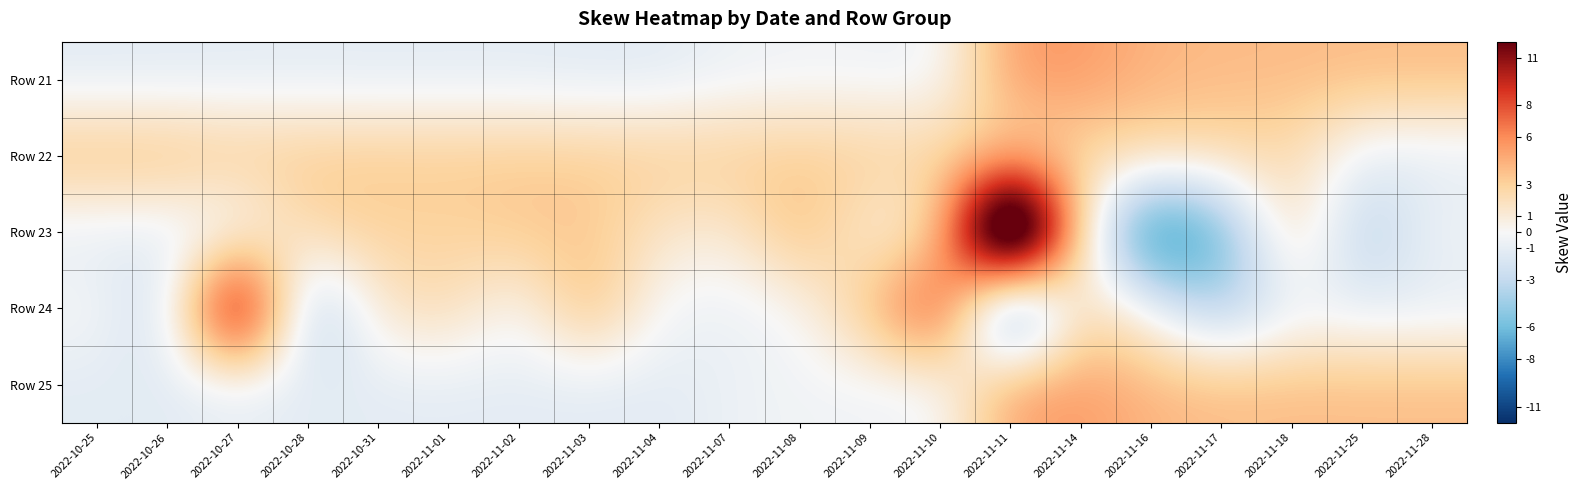

Reading left to right, what are all the values shown in this chart?

Row 21: 2022-10-25=-1.2	2022-10-26=-1.2	2022-10-27=-1.2	2022-10-28=-1.1	2022-10-31=-1.2	2022-11-01=-1.2	2022-11-02=-1.2	2022-11-03=-1.3	2022-11-04=-1.3	2022-11-07=-0.7	2022-11-08=-0.4	2022-11-09=-0.5	2022-11-10=-0.5	2022-11-11=5.4	2022-11-14=5.4	2022-11-16=4.3	2022-11-17=4.0	2022-11-18=4.0	2022-11-25=4.0	2022-11-28=4.0
Row 22: 2022-10-25=4.1	2022-10-26=4.1	2022-10-27=3.4	2022-10-28=3.4	2022-10-31=3.4	2022-11-01=3.4	2022-11-02=3.4	2022-11-03=3.3	2022-11-04=3.3	2022-11-07=3.3	2022-11-08=3.3	2022-11-09=3.3	2022-11-10=3.0	2022-11-11=2.5	2022-11-14=2.5	2022-11-16=2.5	2022-11-17=2.5	2022-11-18=2.5	2022-11-25=-1.2	2022-11-28=-1.2
Row 23: 2022-10-25=-1.2	2022-10-26=-1.2	2022-10-27=-1.2	2022-10-28=2.7	2022-10-31=3.0	2022-11-01=2.8	2022-11-02=3.5	2022-11-03=3.5	2022-11-04=1.5	2022-11-07=1.0	2022-11-08=4.4	2022-11-09=0.6	2022-11-10=1.6	2022-11-11=28.6	2022-11-14=1.5	2022-11-16=-11.1	2022-11-17=-6.8	2022-11-18=3.1	2022-11-25=-4.2	2022-11-28=-0.4
Row 24: 2022-10-25=0.0	2022-10-26=-2.8	2022-10-27=16.4	2022-10-28=-5.2	2022-10-31=1.5	2022-11-01=2.4	2022-11-02=-0.4	2022-11-03=4.6	2022-11-04=-0.4	2022-11-07=-0.8	2022-11-08=-0.1	2022-11-09=3.9	2022-11-10=10.0	2022-11-11=-11.6	2022-11-14=2.7	2022-11-16=-0.0	2022-11-17=-4.5	2022-11-18=-0.9	2022-11-25=-1.2	2022-11-28=-1.2
Row 25: 2022-10-25=-1.2	2022-10-26=-1.2	2022-10-27=-1.2	2022-10-28=-1.1	2022-10-31=-1.2	2022-11-01=-1.2	2022-11-02=-1.2	2022-11-03=-1.3	2022-11-04=-1.3	2022-11-07=-0.7	2022-11-08=-0.4	2022-11-09=-0.5	2022-11-10=-0.5	2022-11-11=5.4	2022-11-14=5.4	2022-11-16=4.3	2022-11-17=4.0	2022-11-18=4.0	2022-11-25=4.0	2022-11-28=4.0